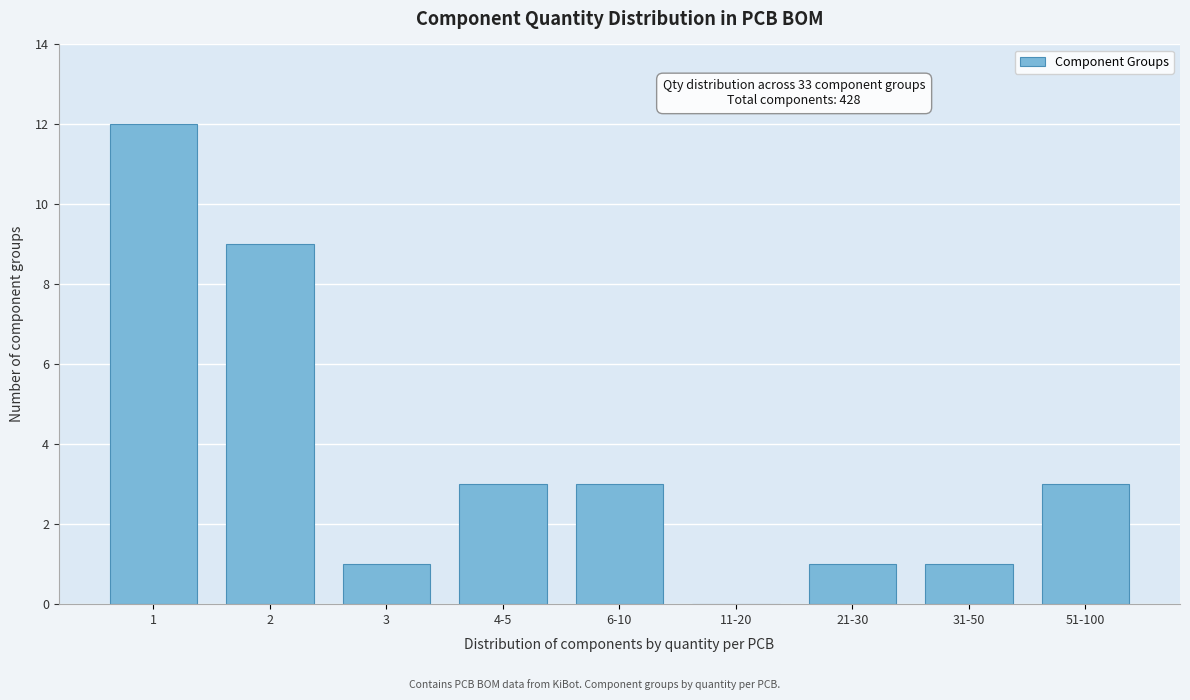

The value at 51-100 is 3. True or false?

True